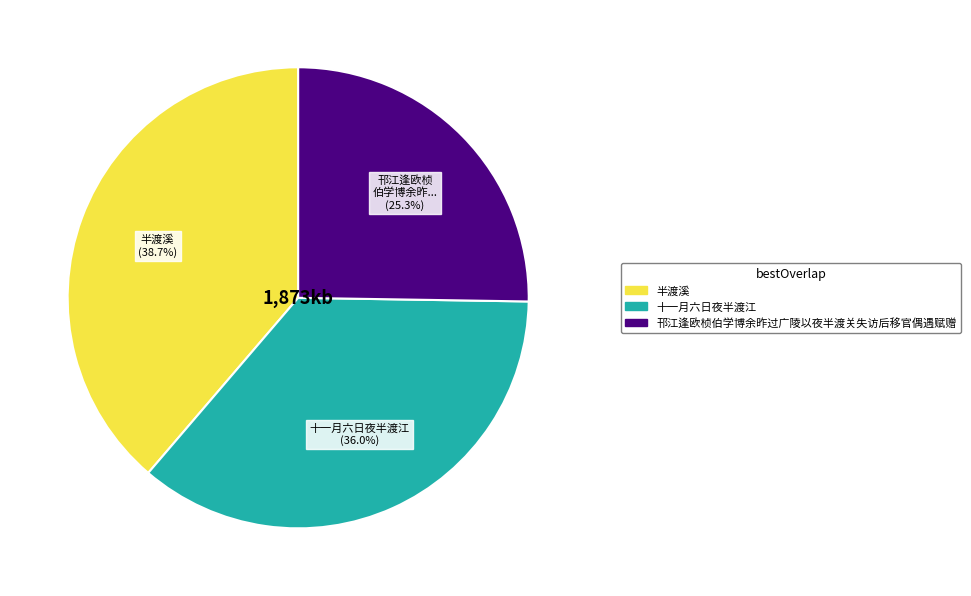

Combined, what portion of the pie is 半渡溪 and 十一月六日夜半渡江?

74.7%